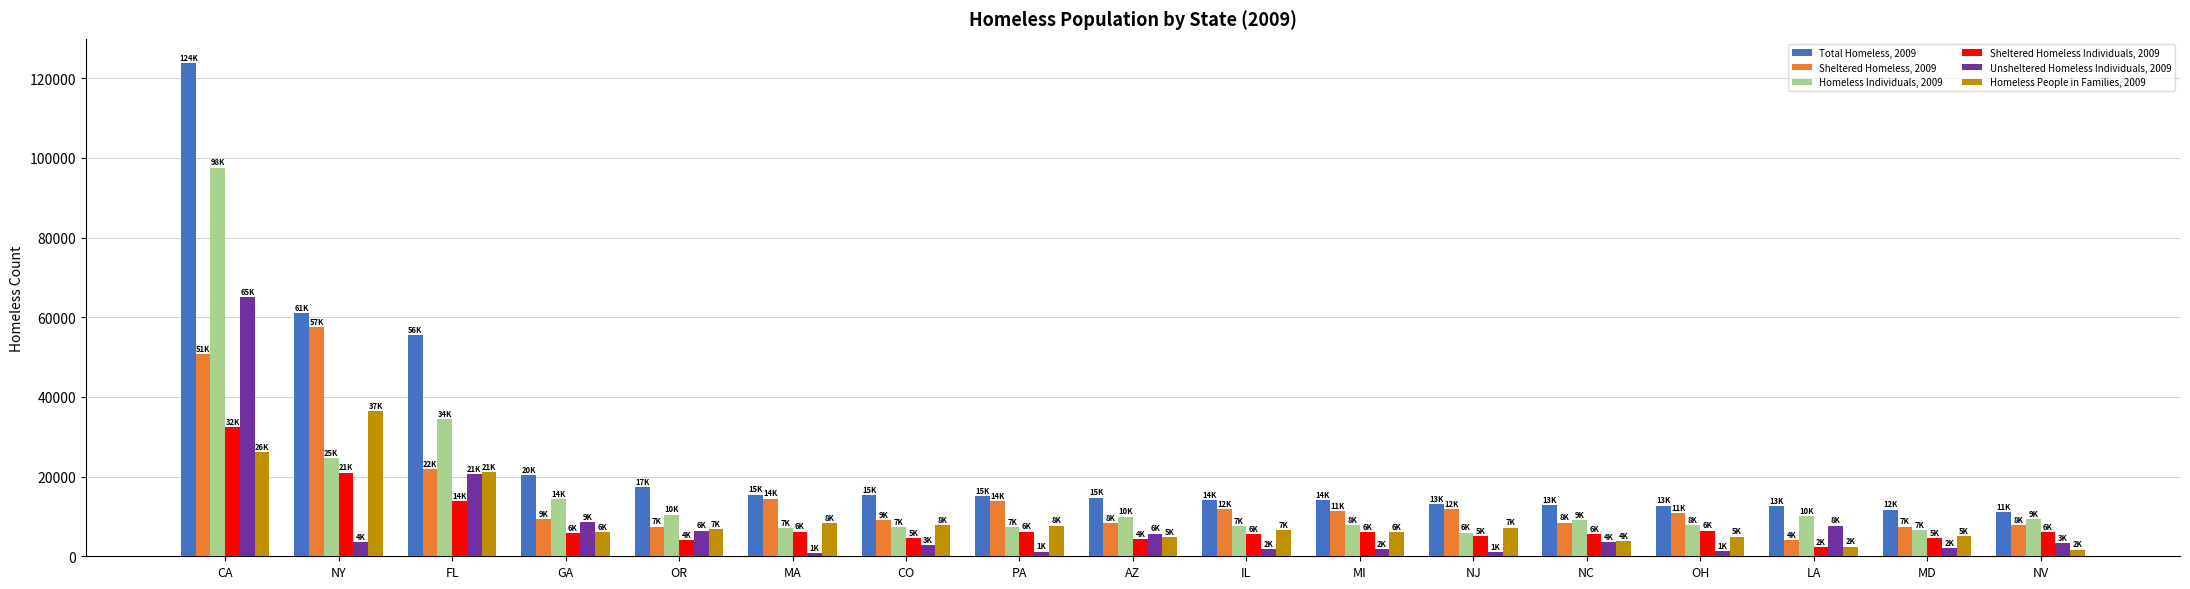

The value of Unsheltered Homeless Individuals, 2009 at FL is 20605. True or false?

True